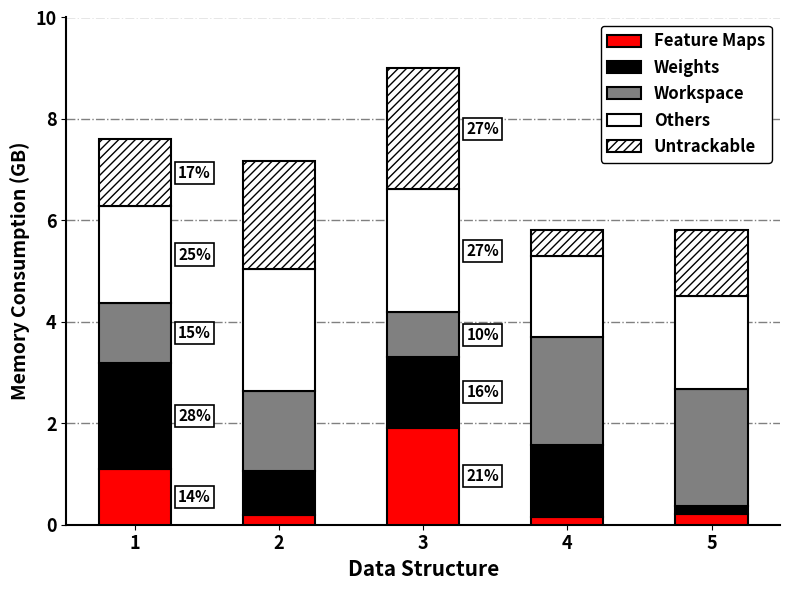

What is the sum of all Others values?

10.1